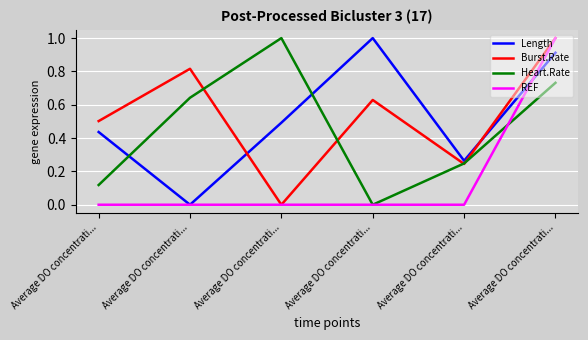

Reading left to right, extract all data points from this chart.

Length: Average DO concentrati...=0.4	Average DO concentrati...=0.0	Average DO concentrati...=0.5	Average DO concentrati...=1.0	Average DO concentrati...=0.3	Average DO concentrati...=0.9
Burst.Rate: Average DO concentrati...=0.5	Average DO concentrati...=0.8	Average DO concentrati...=0.0	Average DO concentrati...=0.6	Average DO concentrati...=0.2	Average DO concentrati...=1.0
Heart.Rate: Average DO concentrati...=0.1	Average DO concentrati...=0.6	Average DO concentrati...=1.0	Average DO concentrati...=0.0	Average DO concentrati...=0.2	Average DO concentrati...=0.7
REF: Average DO concentrati...=0.0	Average DO concentrati...=0.0	Average DO concentrati...=0.0	Average DO concentrati...=0.0	Average DO concentrati...=0.0	Average DO concentrati...=1.0